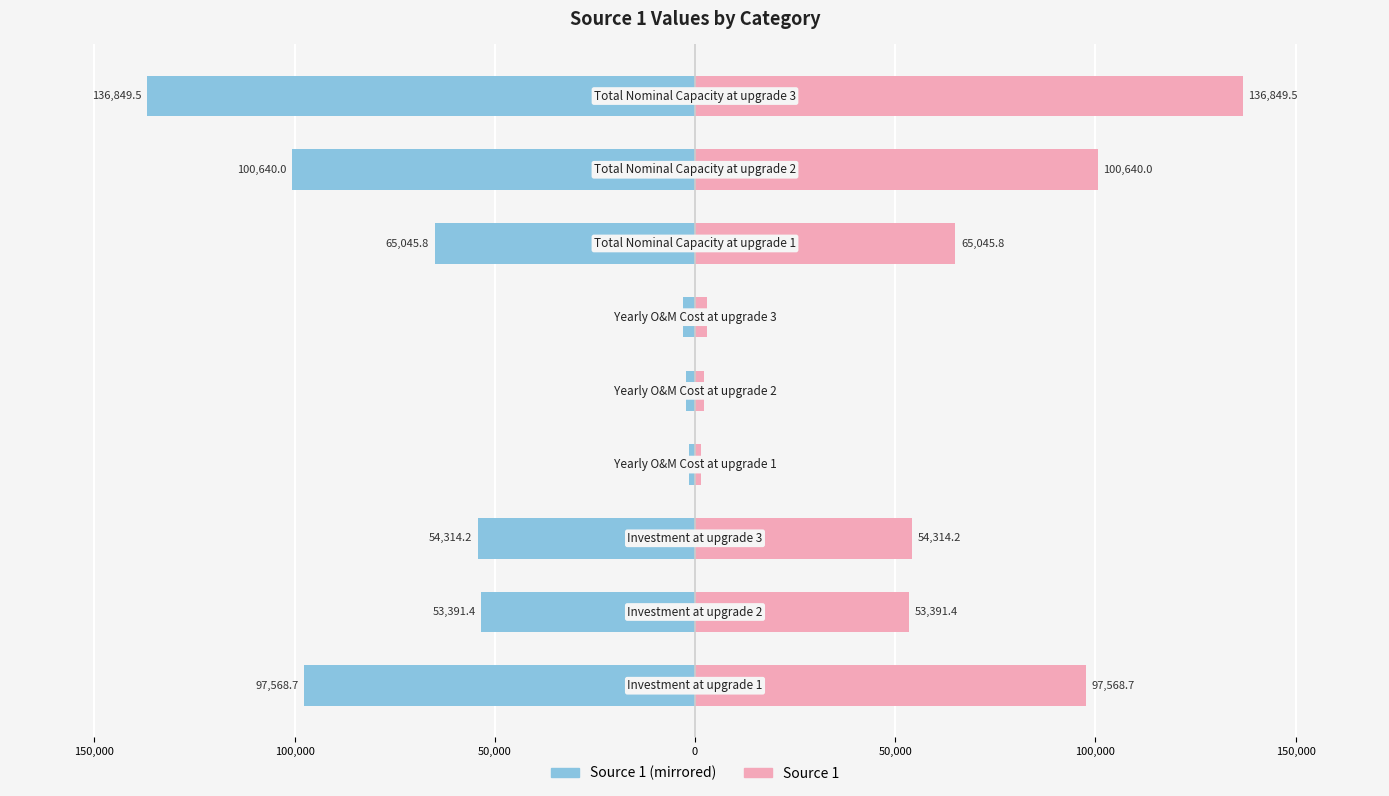

How many bars are there in total?

18